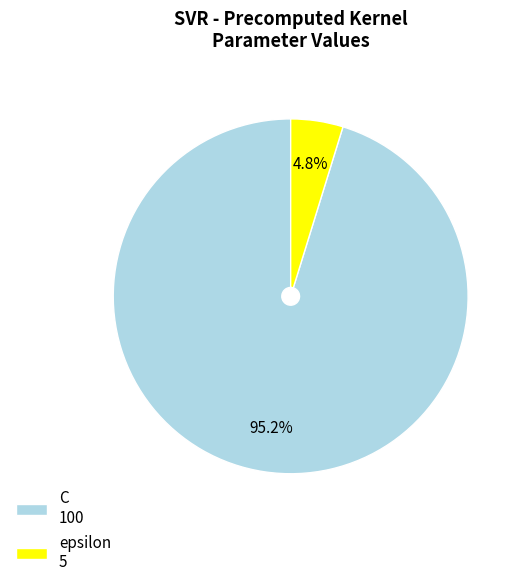

To the nearest percent, what is the average slice percentage?

50%